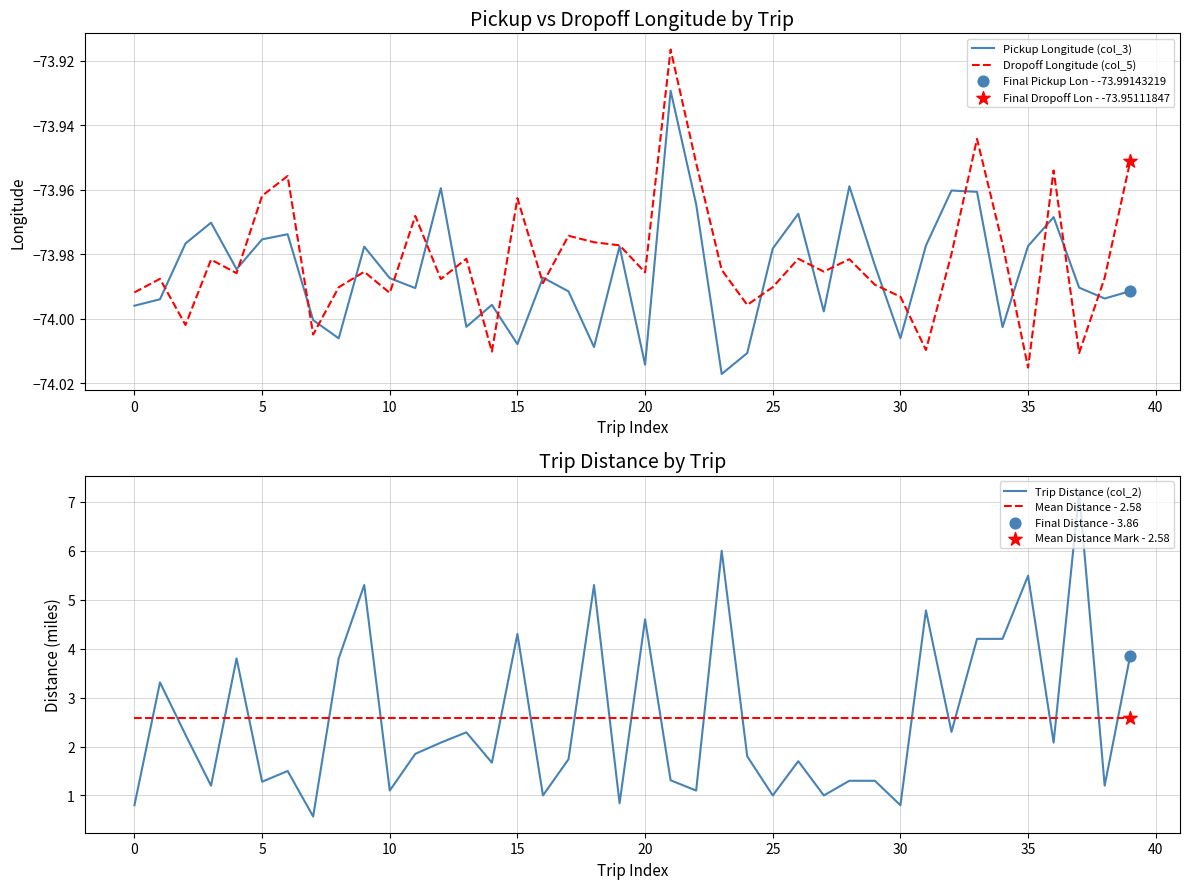

Which series contains the lowest Y value?

Pickup Longitude (col_3)